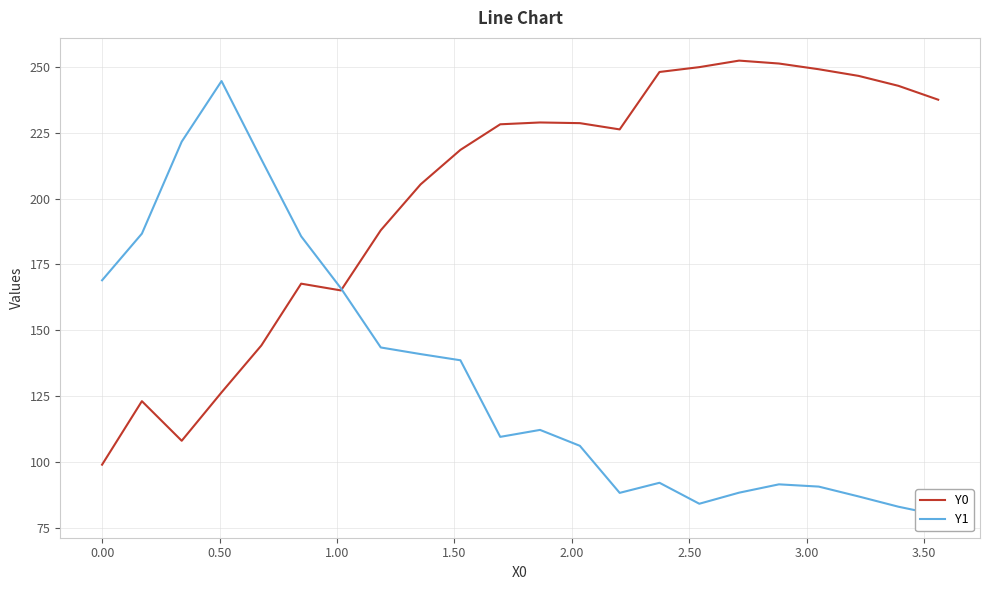

What is the minimum value for Y1?

79.9